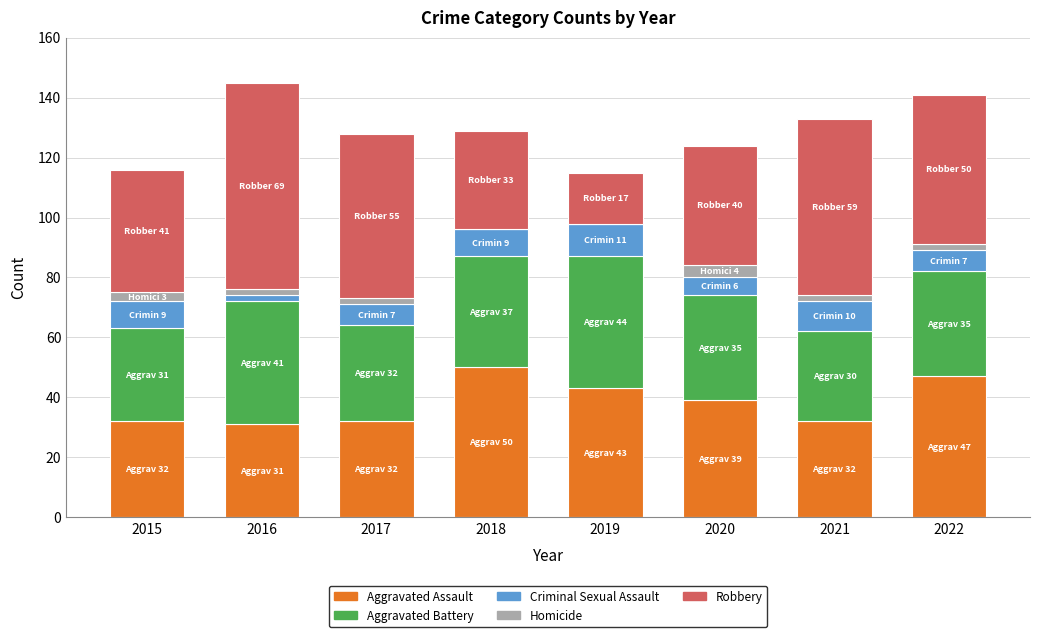

Are the bars horizontal?

No